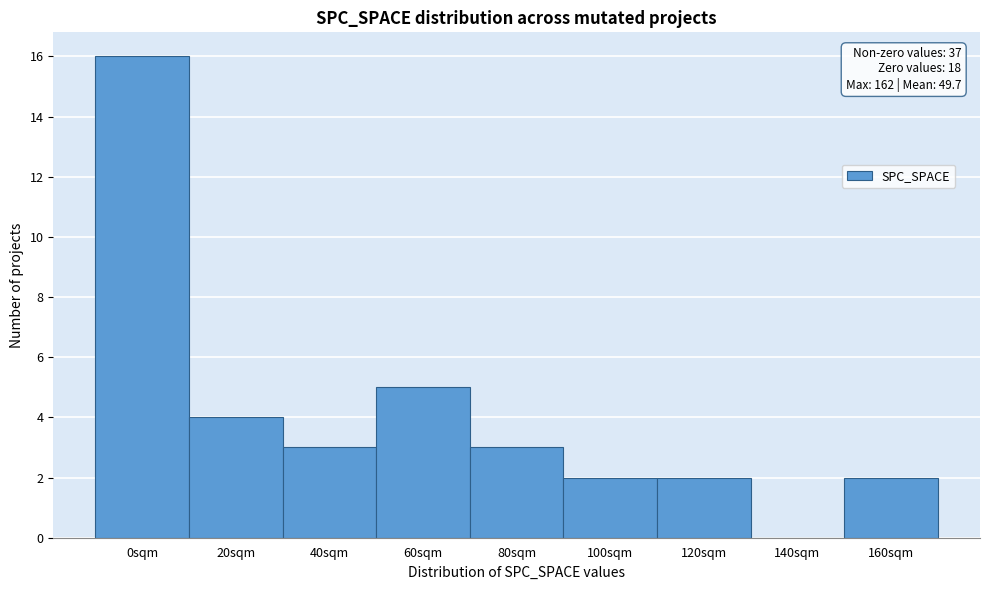

Approximately how many times larger is the value at 60sqm compared to 160sqm?

2.5